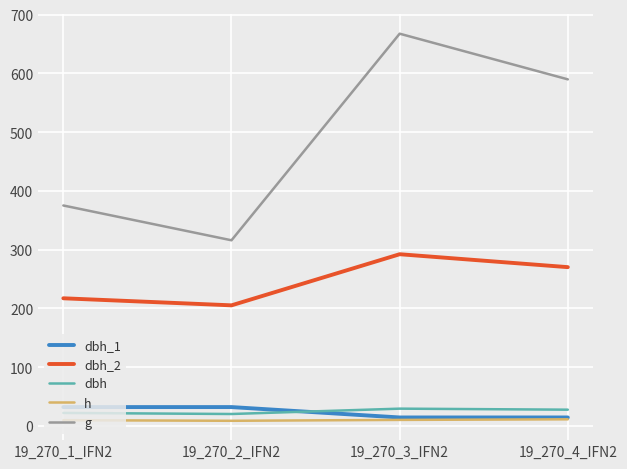

How many lines are shown in the chart?

5